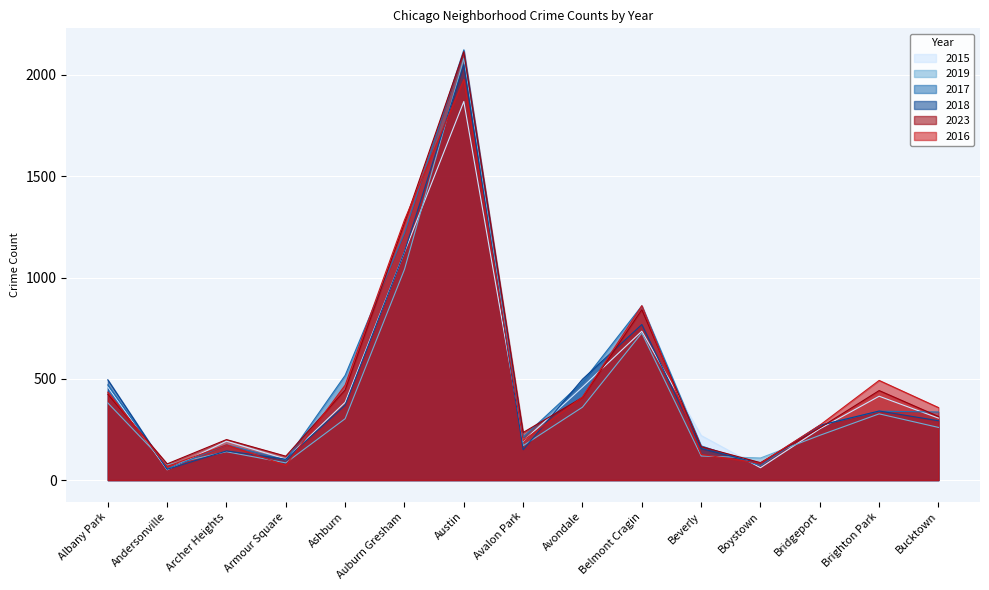

The 2017 series shows 96 at Bucktown. True or false?

False